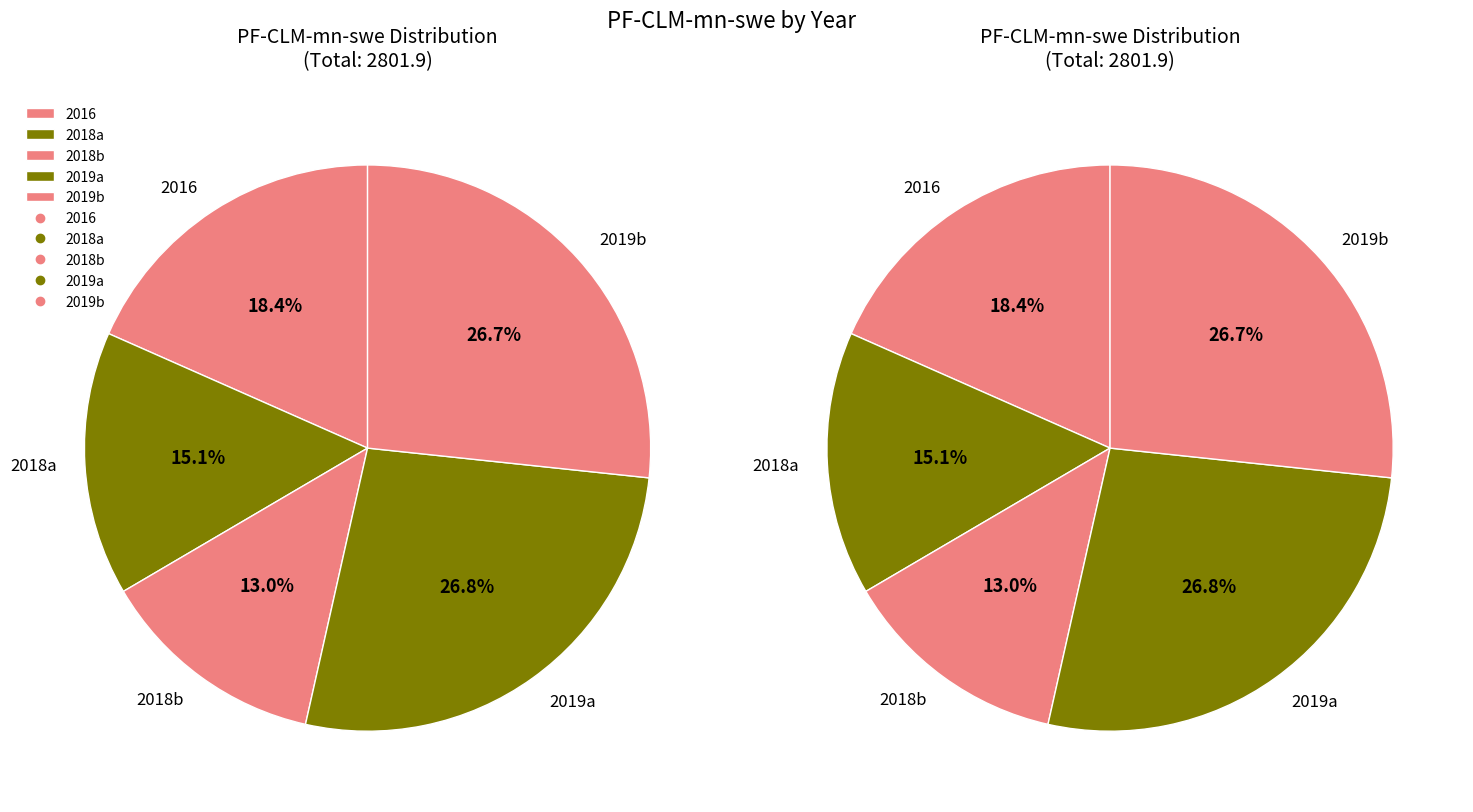

What is the largest slice in the pie chart?

2019a